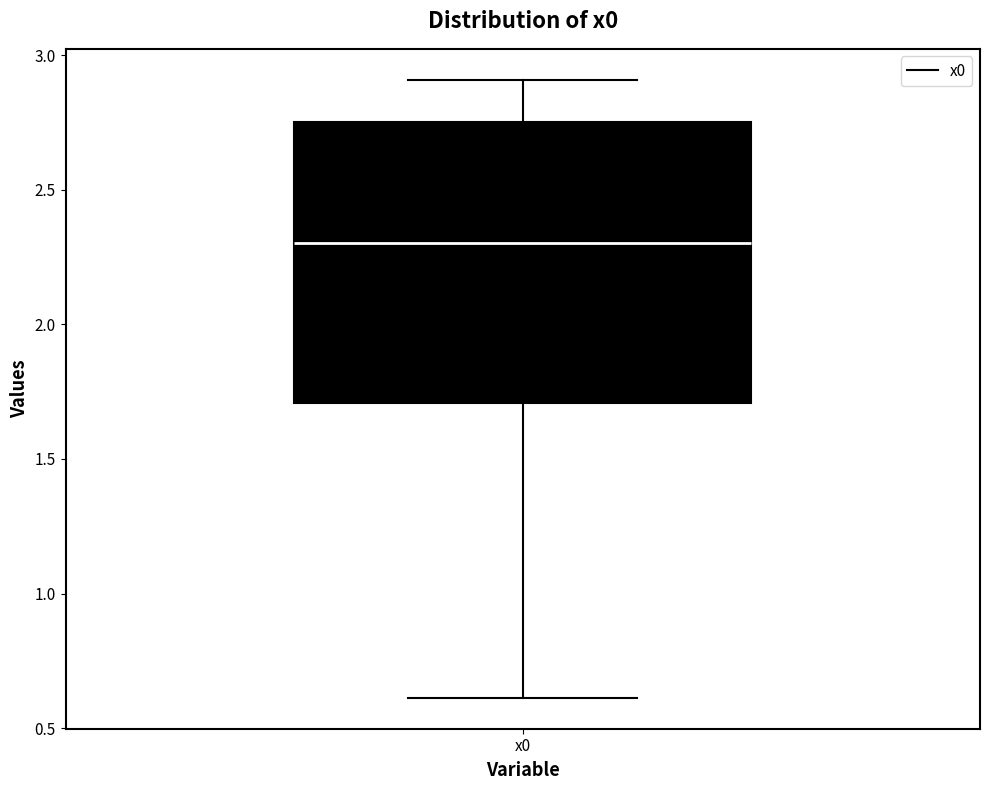

Where is the upper edge of the box for x0 on the y-axis? The values are not printed on the chart, so give them approximately, as read against the axis.

2.75